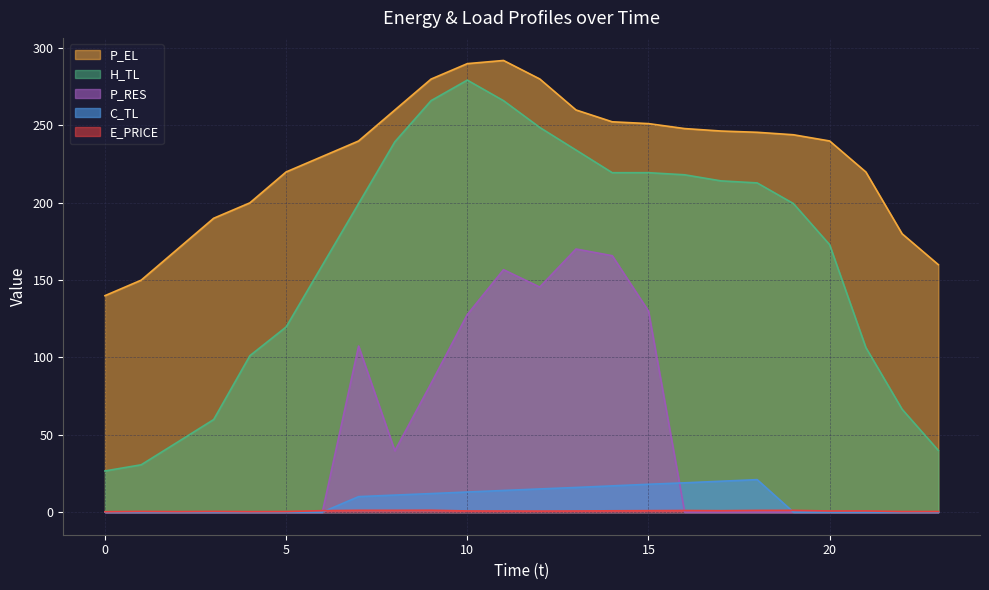

Where do C_TL and P_RES first cross each other?

15 and 16